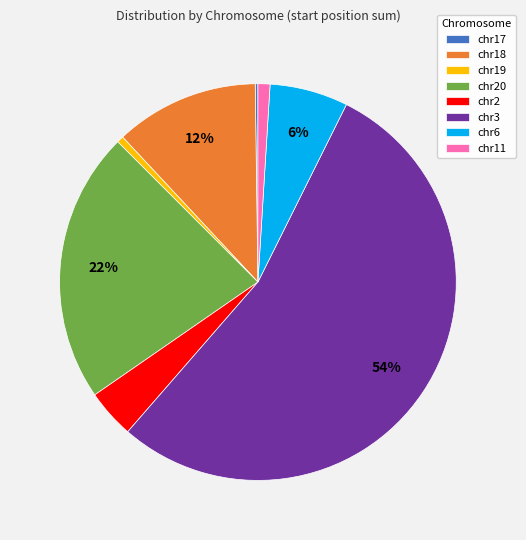

Does chr3 account for over 50% of the chart?

Yes